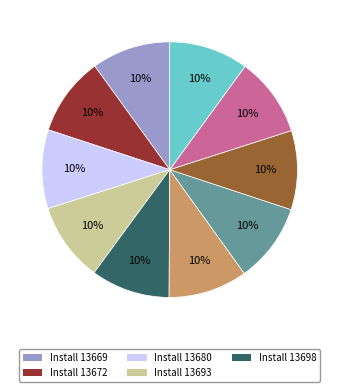

Is there a majority slice in this chart?

No